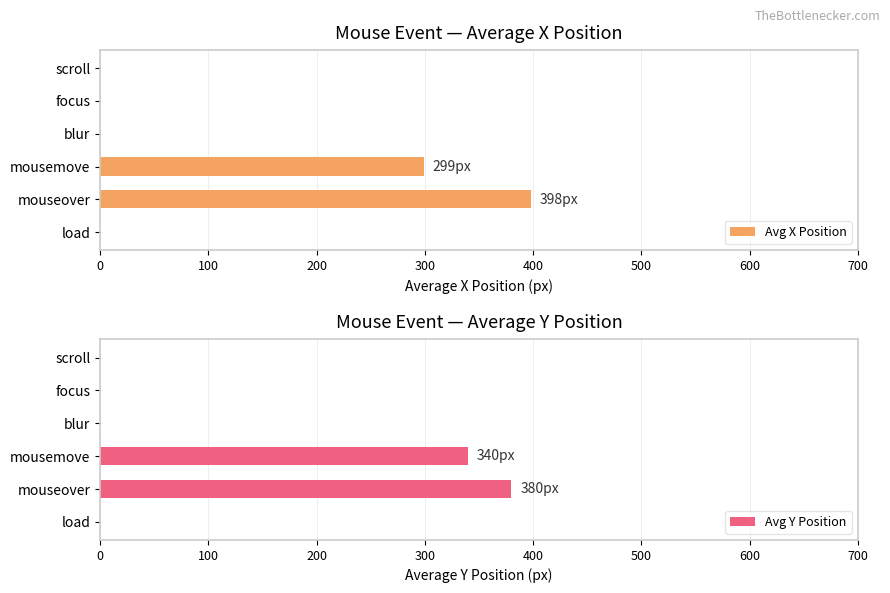

What are all the series names shown in the legend?

Avg X Position, Avg Y Position